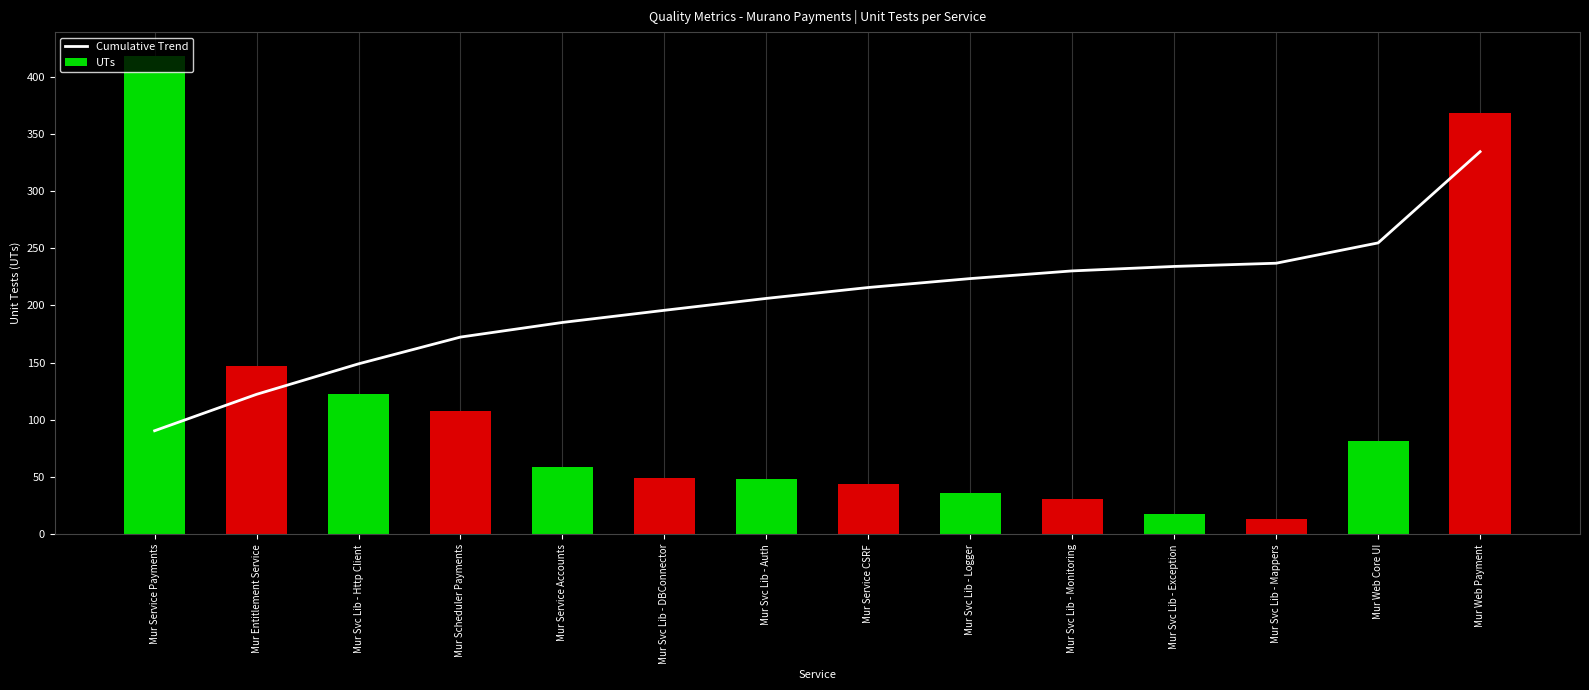

How many data points in Cumulative Trend are above 215?

7